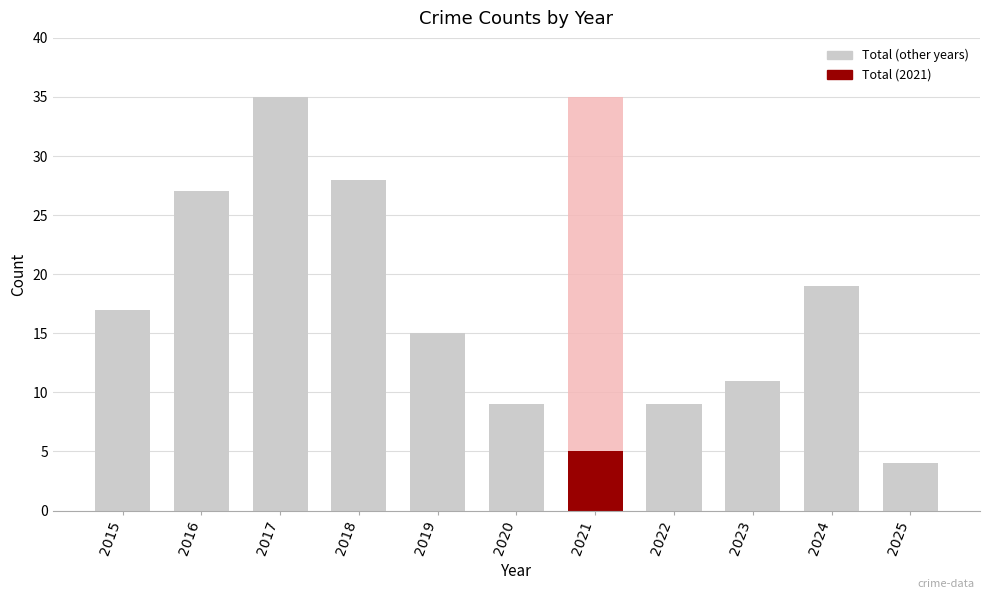

Are the bars horizontal?

No